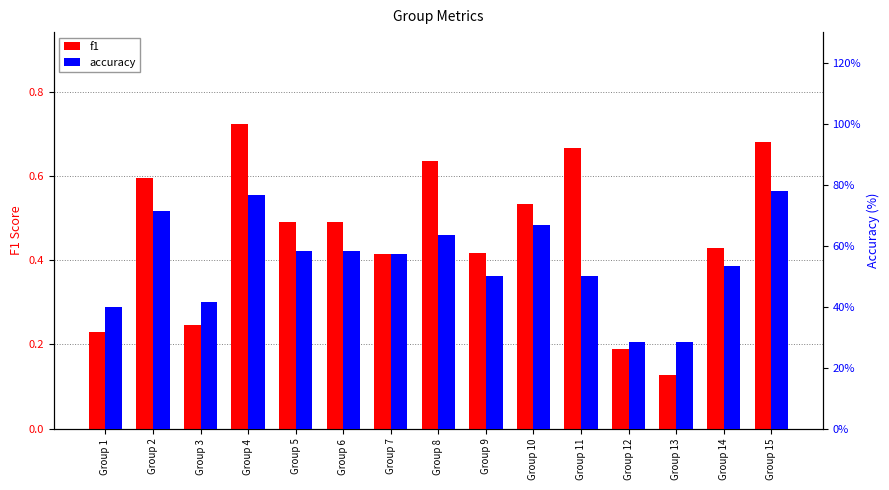

How many series are shown in this chart?

2